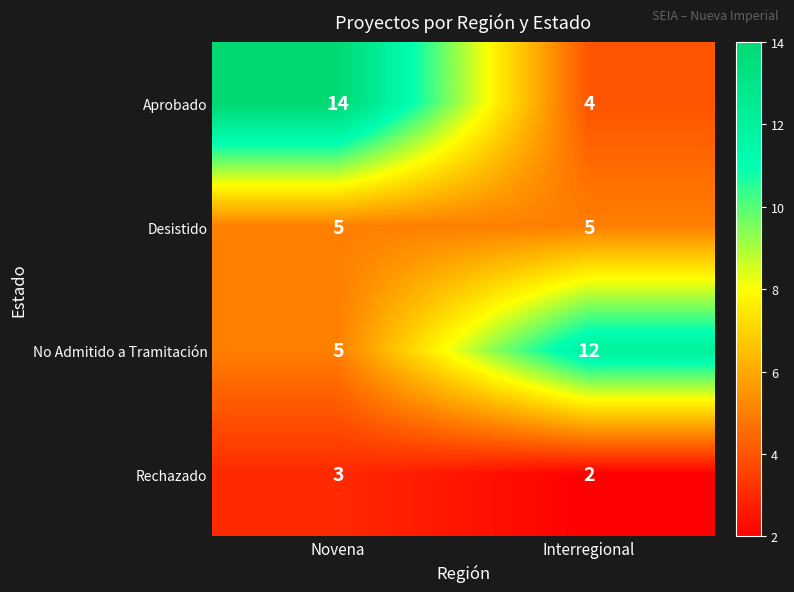

What is the sum of the Desistido values at Interregional and Novena?

10